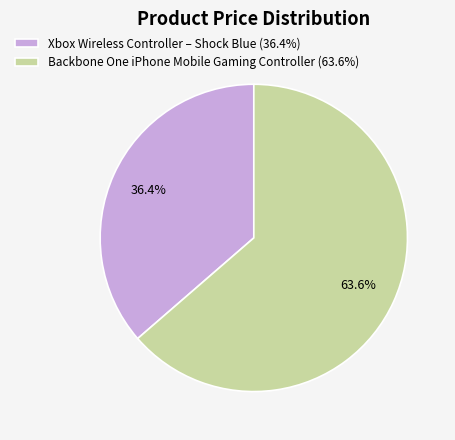

Approximately how many times larger is the value at Xbox Wireless Controller – Shock Blue compared to Backbone One iPhone Mobile Gaming Controller?

0.6